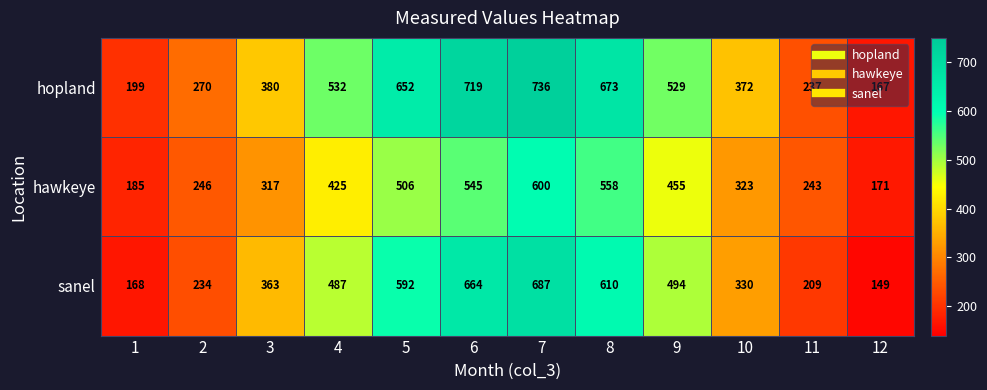

True or false: hawkeye has a value of 839 at 7.

False